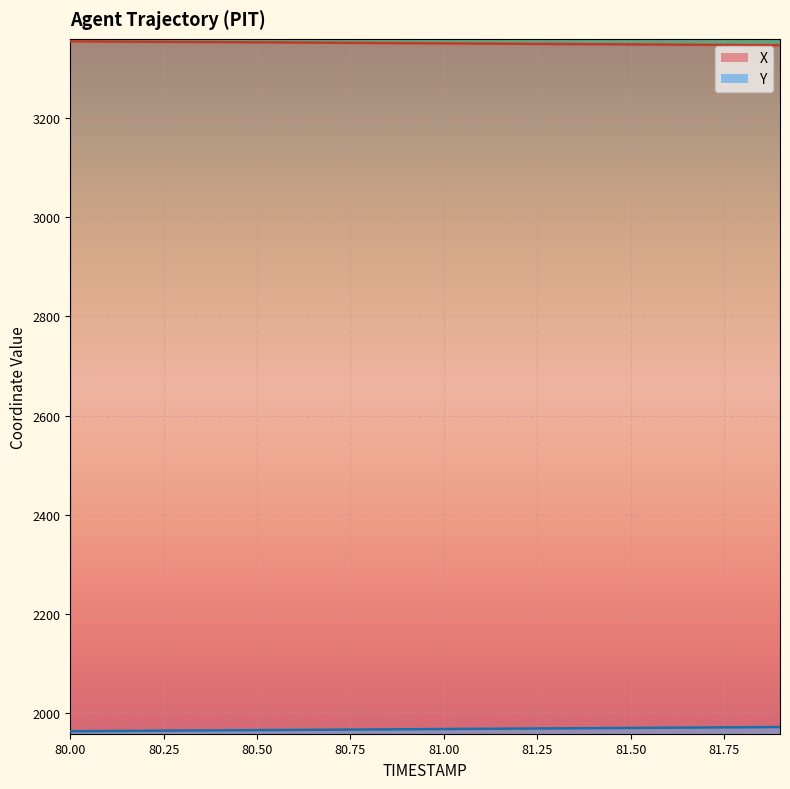

Reading left to right, what are all the values shown in this chart?

X: 80.0=3354.7	80.1=3354.3	80.2=3353.9	80.3=3353.5	80.4=3353.1	80.5=3352.7	80.6=3352.2	80.7=3351.8	80.8=3351.4	80.9=3351.0	81.0=3350.6	81.1=3350.2	81.2=3349.7	81.3=3349.3	81.4=3348.9	81.5=3348.5	81.6=3348.1	81.7=3347.7	81.8=3347.3	81.9=3346.8
Y: 80.0=1963.9	80.1=1964.3	80.2=1964.8	80.3=1965.2	80.4=1965.7	80.5=1966.1	80.6=1966.5	80.7=1967.0	80.8=1967.4	80.9=1967.9	81.0=1968.3	81.1=1968.8	81.2=1969.2	81.3=1969.7	81.4=1970.1	81.5=1970.5	81.6=1971.0	81.7=1971.4	81.8=1971.9	81.9=1972.3